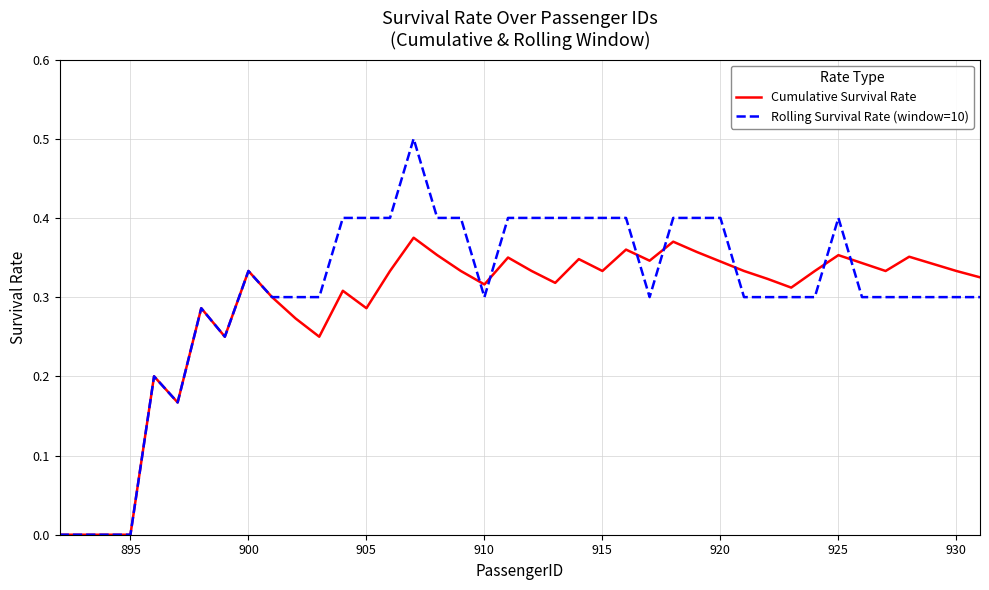

What is the greatest value displayed?

0.5